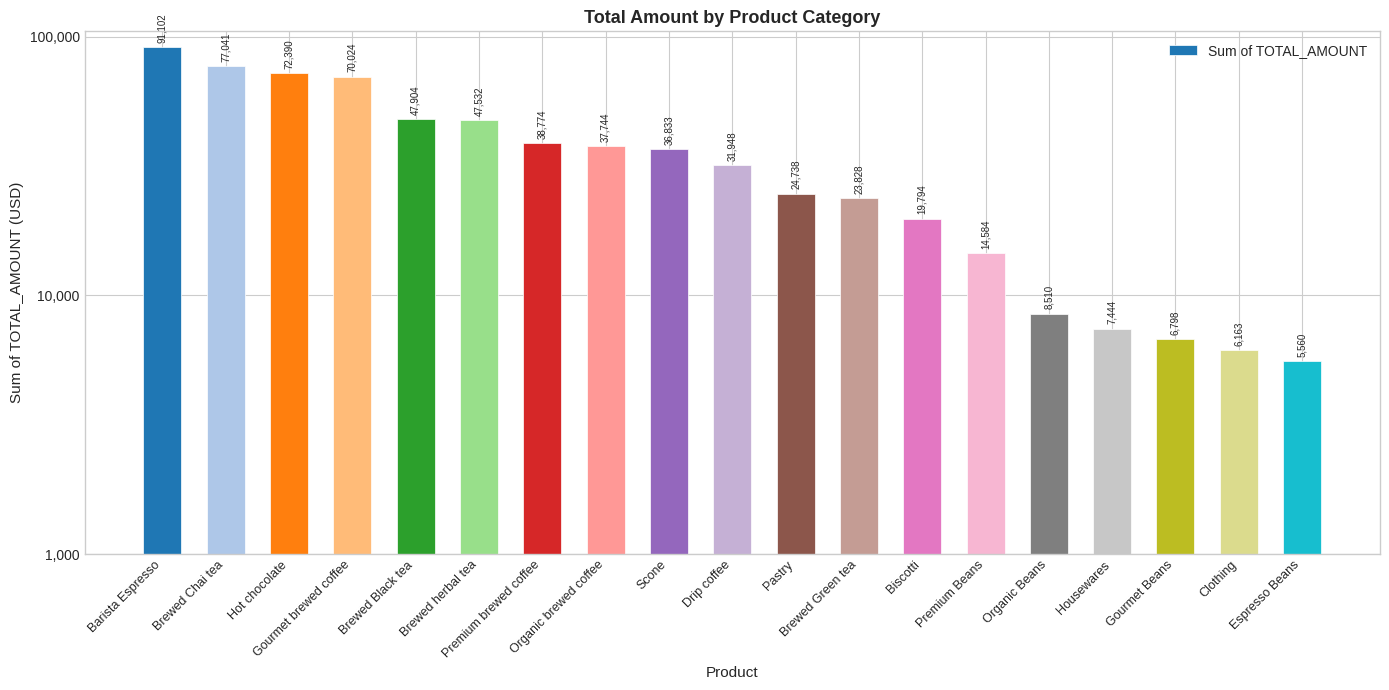

What is the difference between the second highest and second lowest values?

70877.9